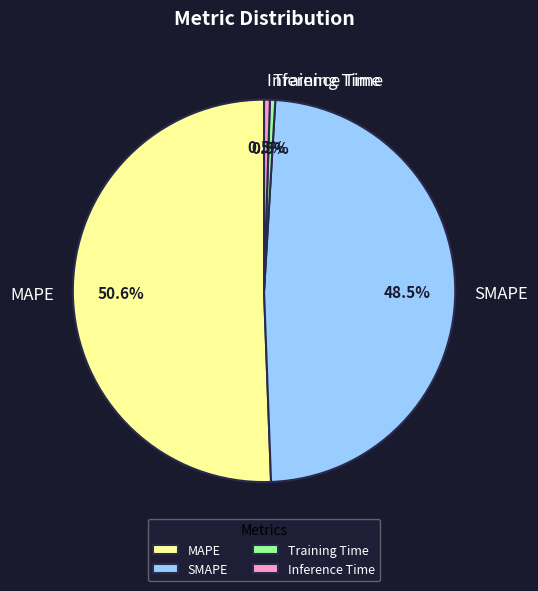

How many segments does this pie chart have?

4